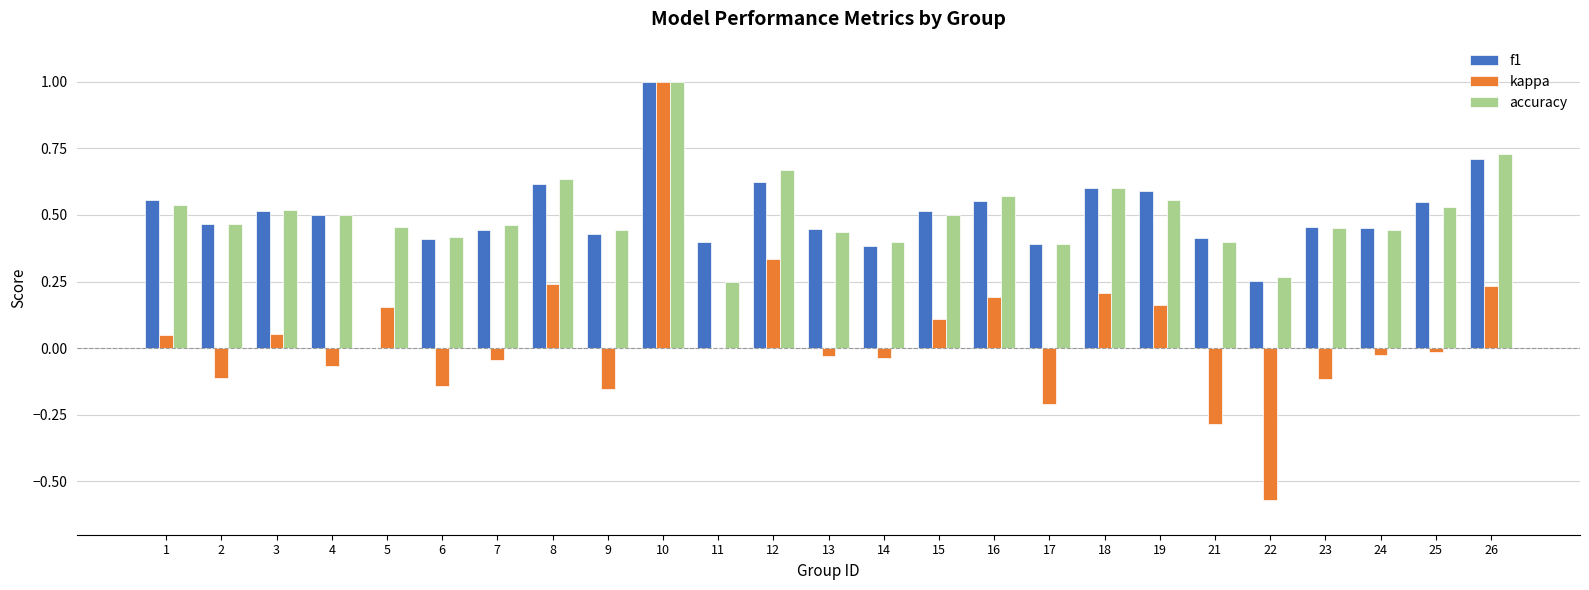

What is the sum of all f1 values?

12.3